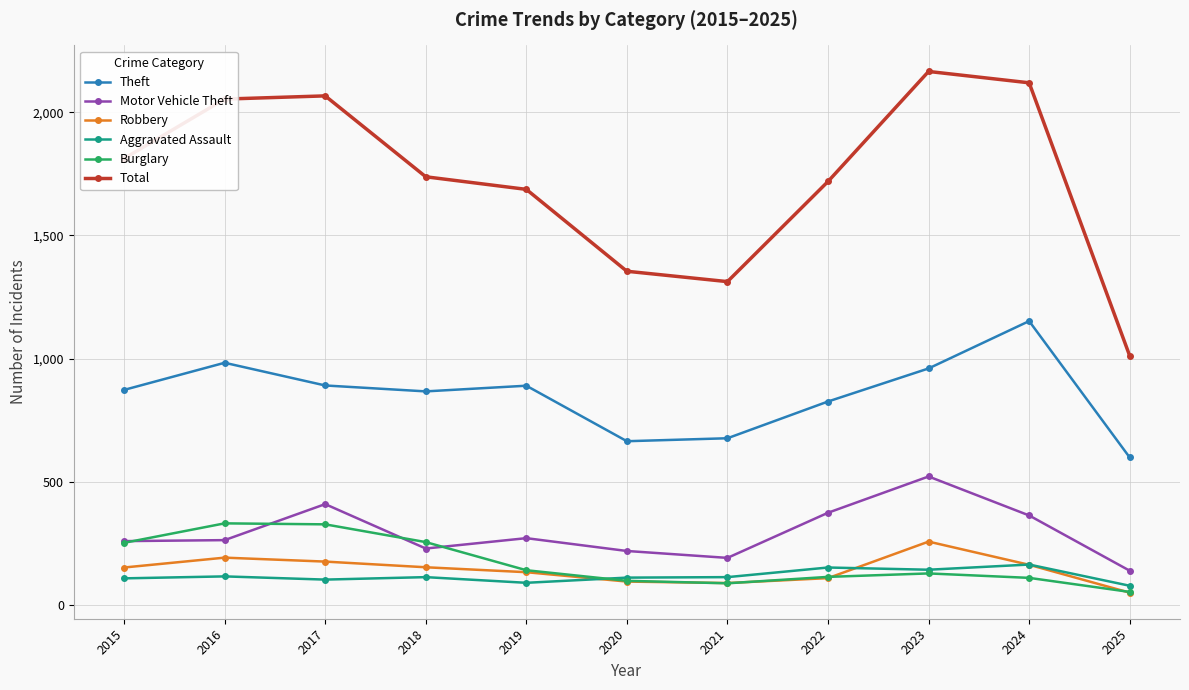

The Total series shows 1812 at 2015. True or false?

True